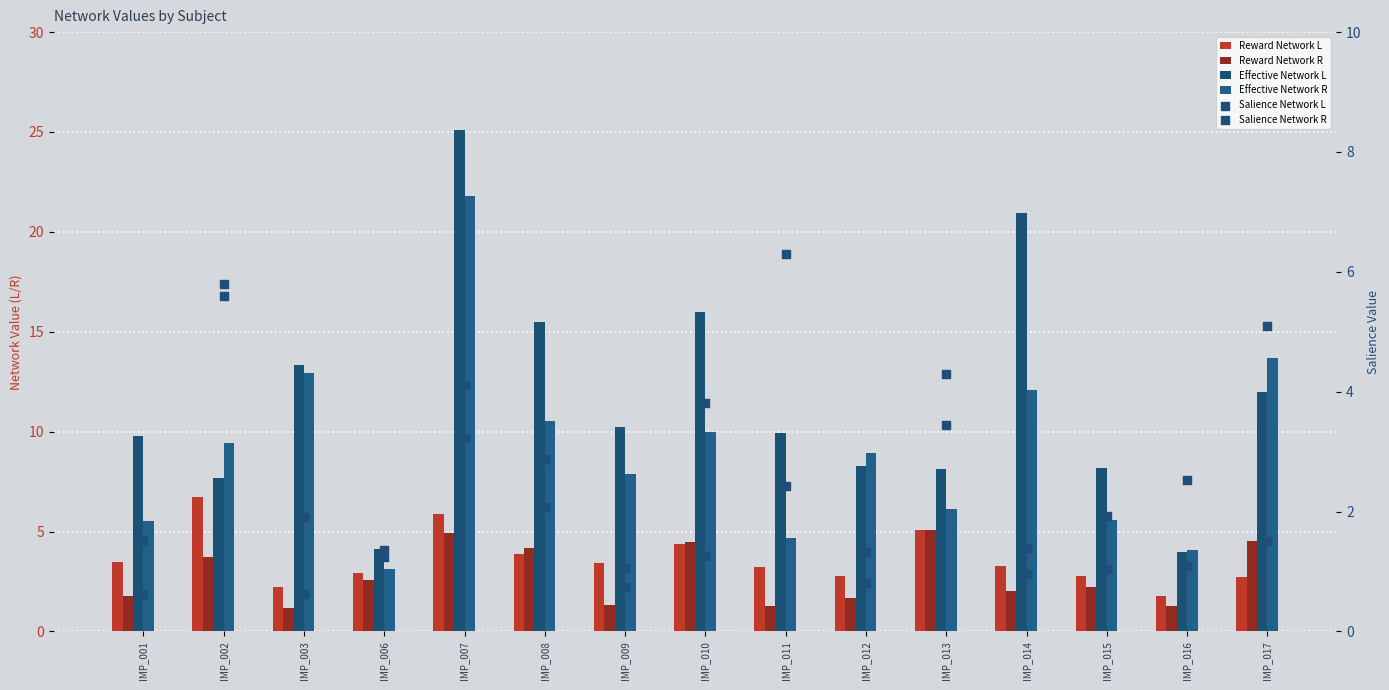

Which series has the widest spread of Y values?

Effective Network L